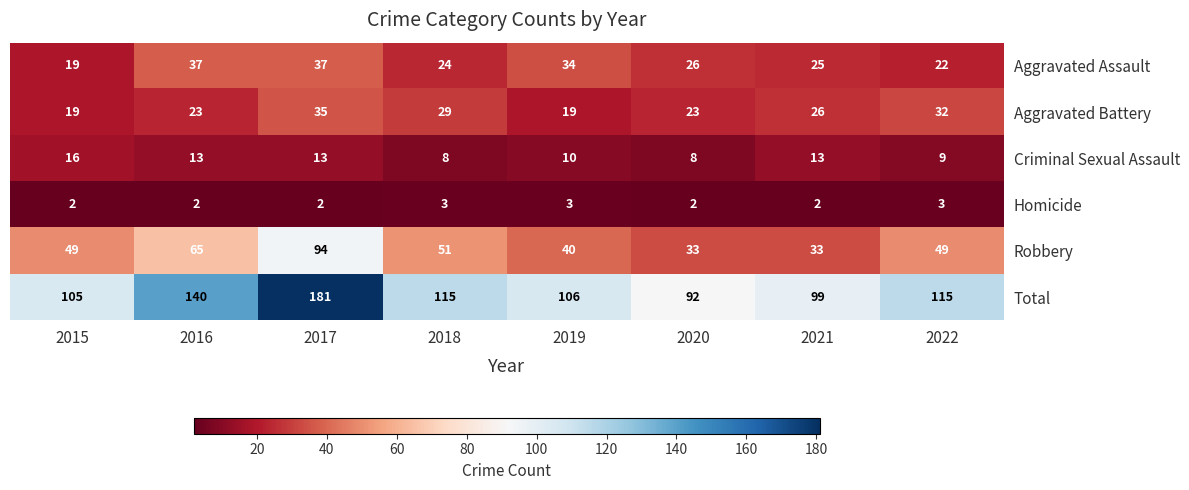

The Homicide series shows 2 at 2015. True or false?

True